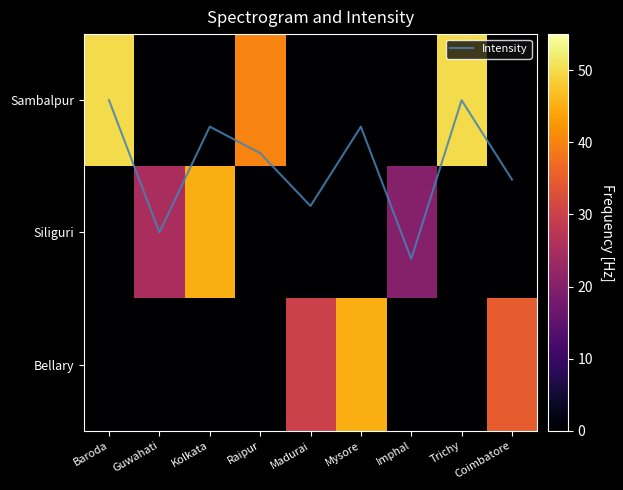

What value does the Intensity series have at Kolkata?

0.2